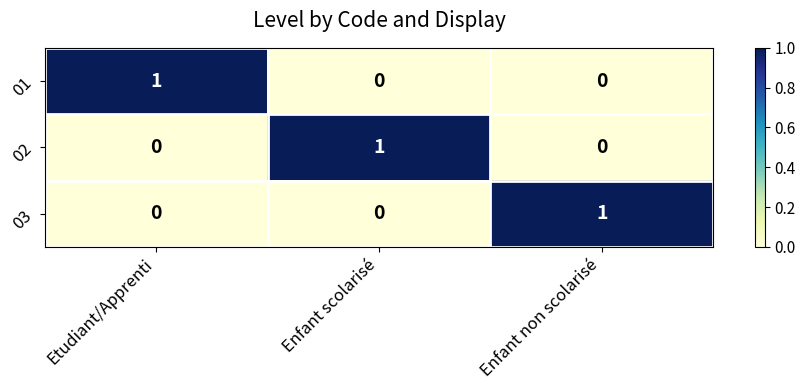

How many 02 values are between 0 and 1?

3